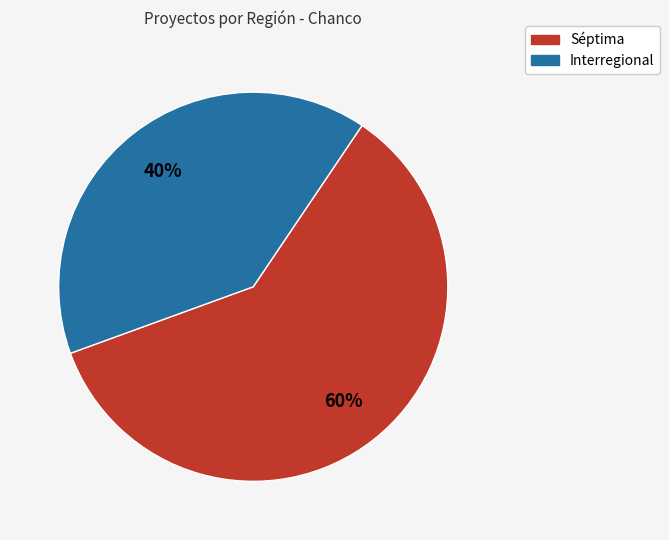

Which category has the biggest portion of the pie?

Séptima